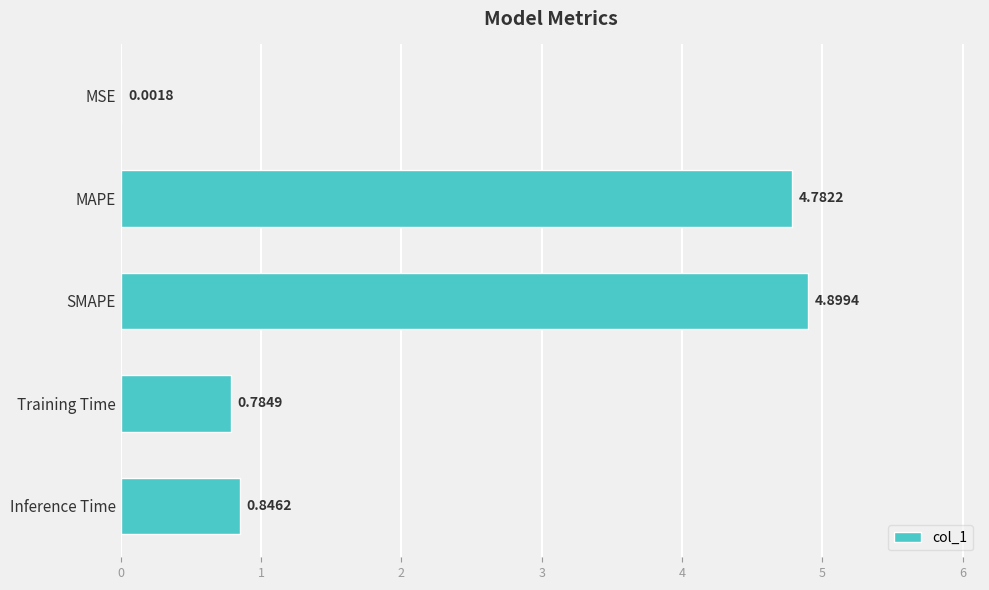

Between MAPE and SMAPE, which is larger?

SMAPE